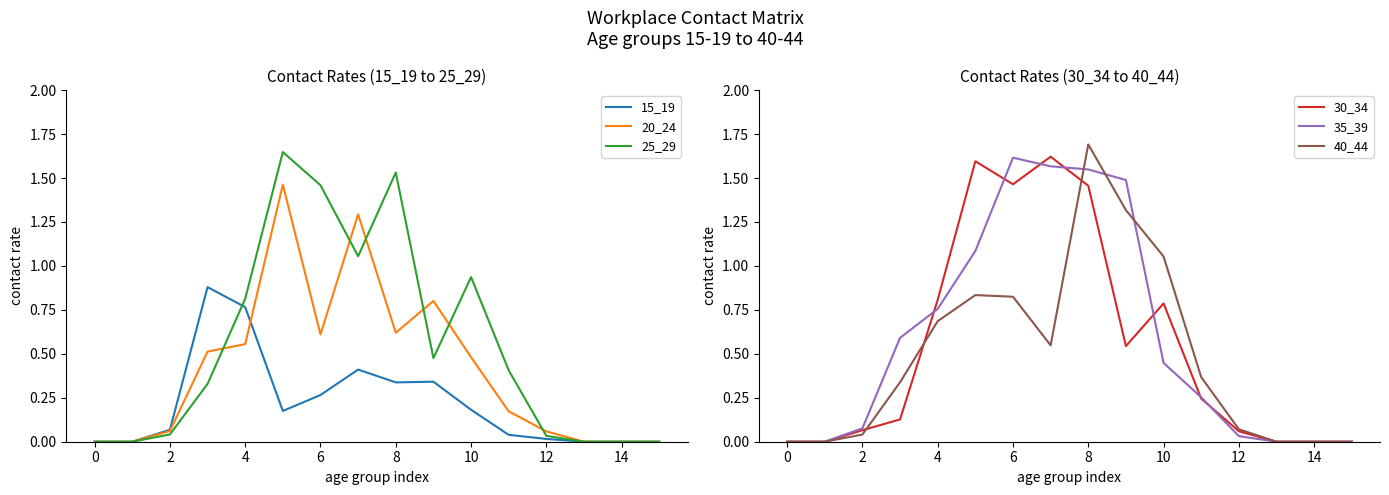

True or false: 20_24 has a value of 0.0 at 2.

False